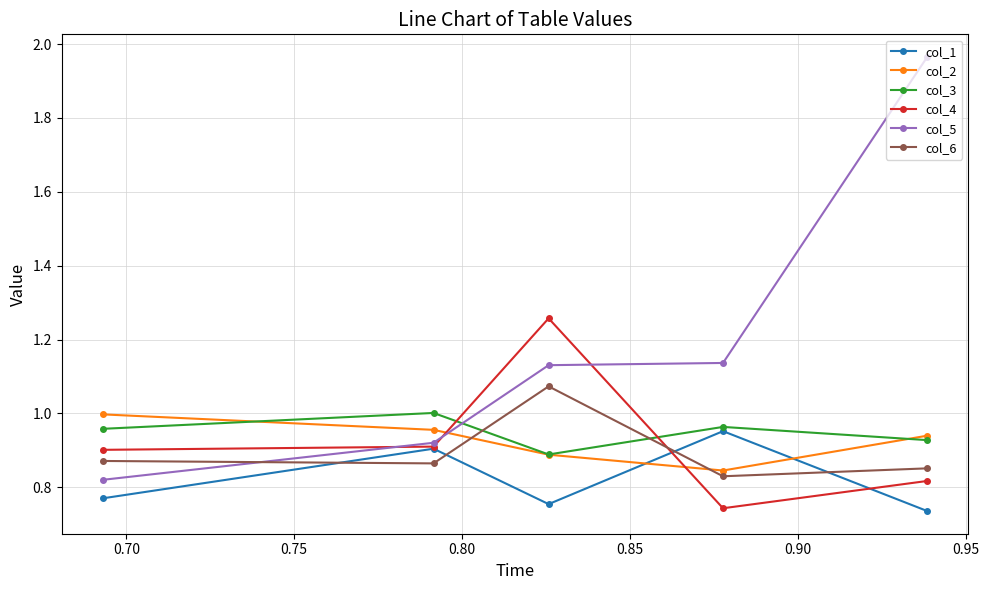

True or false: col_2 has more than 1 interior local peaks.

False